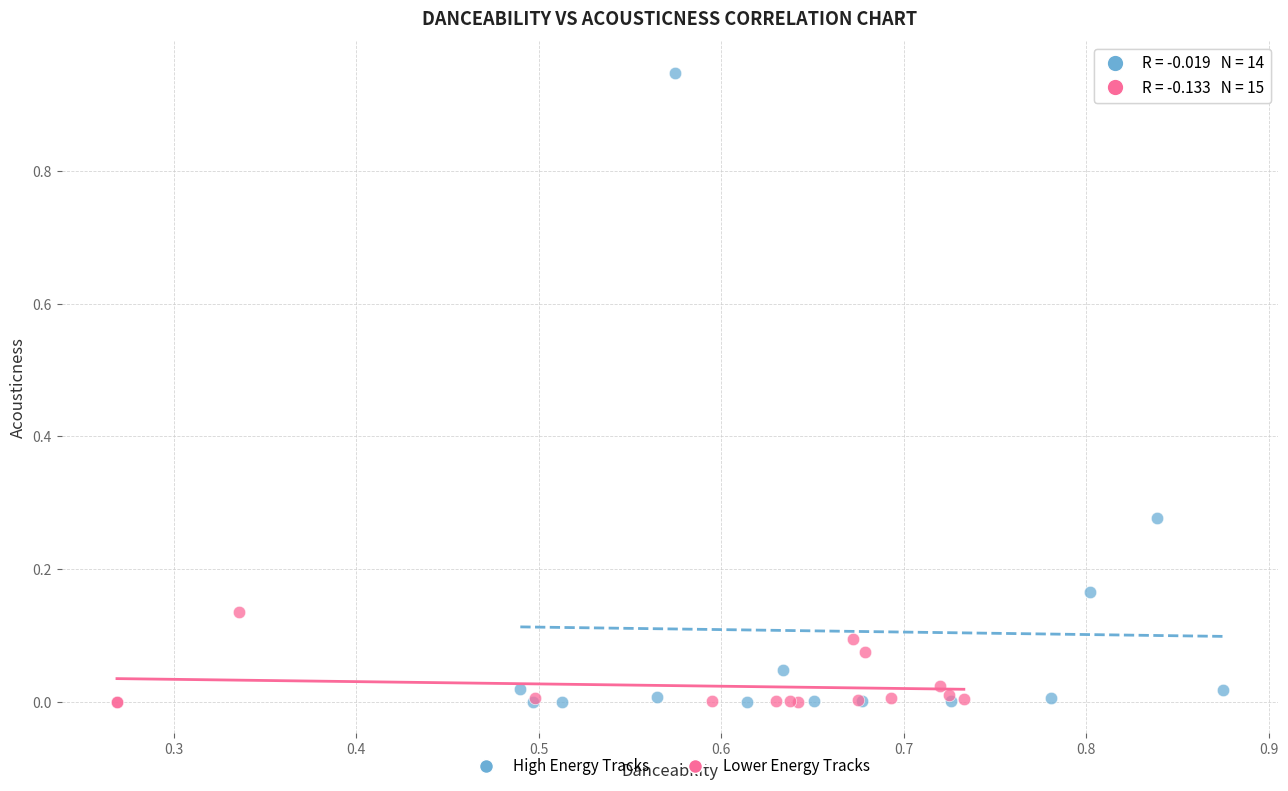

Which series has the largest Y range (max minus min)?

High Energy Tracks